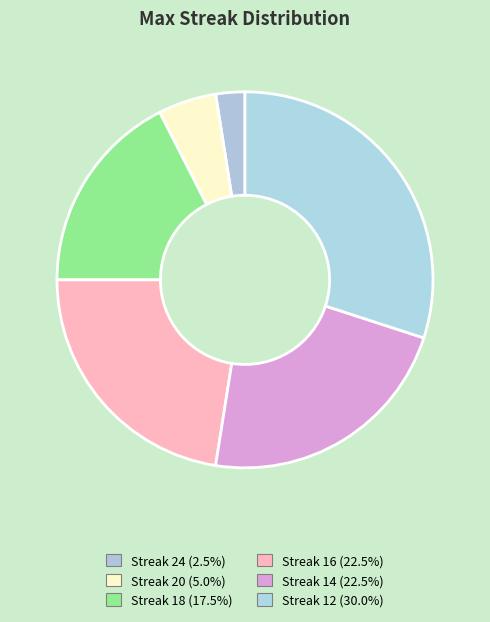

Count the number of slices in the pie.

6